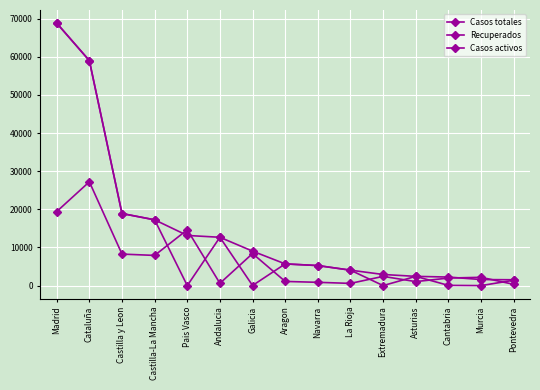

How many times do Casos activos and Casos totales cross each other?

4